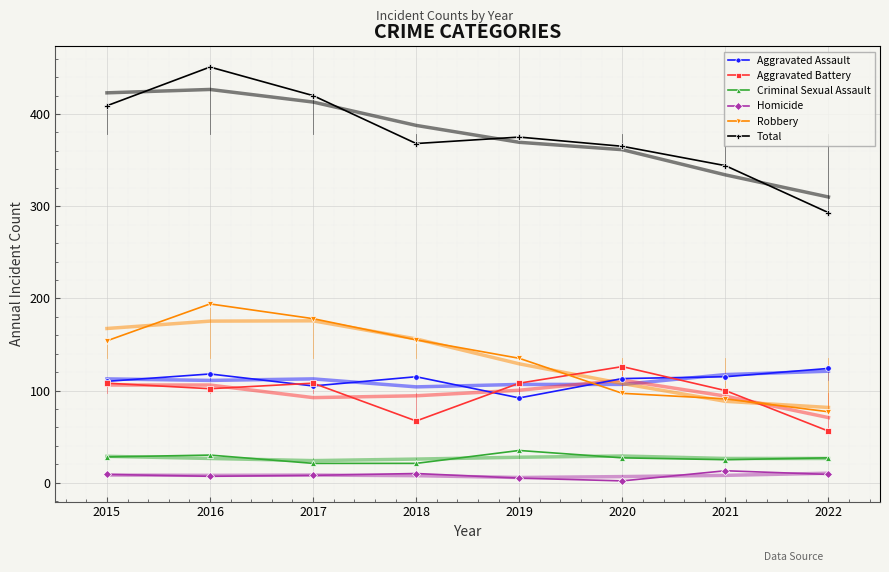

True or false: Aggravated Battery has a value of 102 at 2016.

True